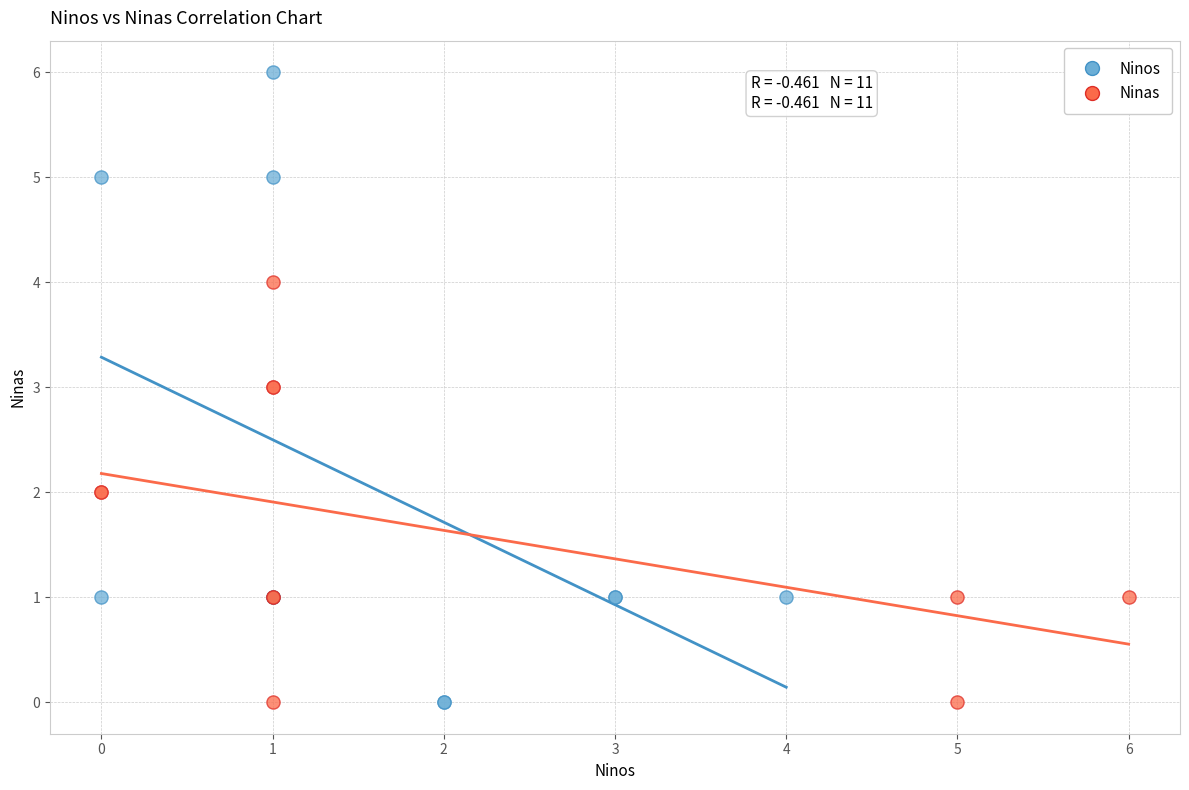

Which series has the largest Y range (max minus min)?

Ninos